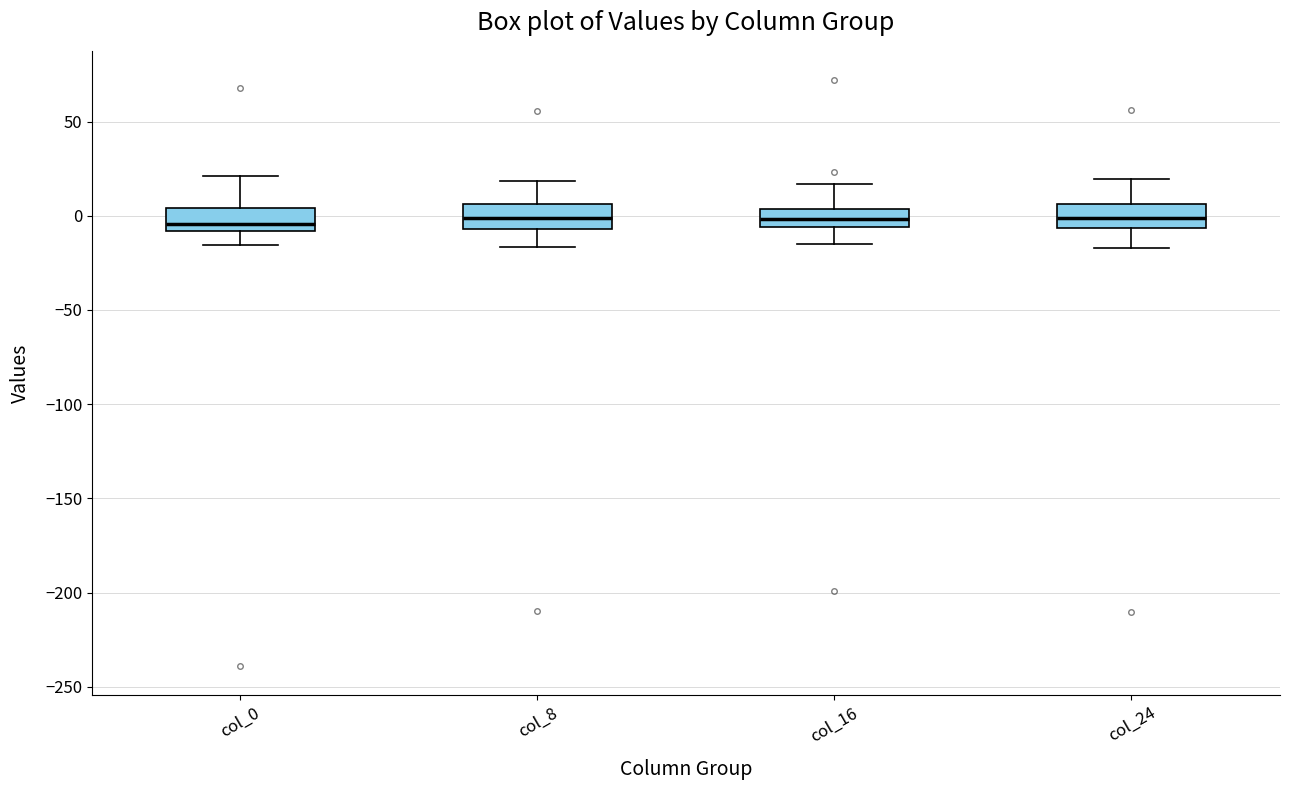

Reading left to right, transcribe this box plot: for each box, give where its median line is, the range the box spans, and where its two whiskers end, as read against the y-axis. The values are not printed on the chart, so give them approximately, as read against the axis.

col_0: median -5, box -10 to 5, whiskers -15 to 20
col_8: median 0, box -5 to 5, whiskers -15 to 20
col_16: median 0, box -5 to 5, whiskers -15 to 15
col_24: median 0, box -5 to 5, whiskers -15 to 20